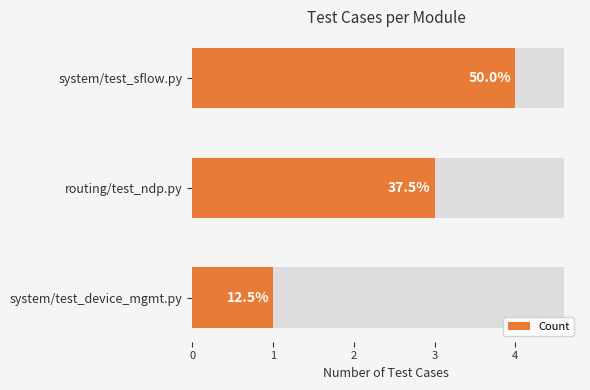

List the labels in order of value, largest first.

system/test_sflow.py, routing/test_ndp.py, system/test_device_mgmt.py